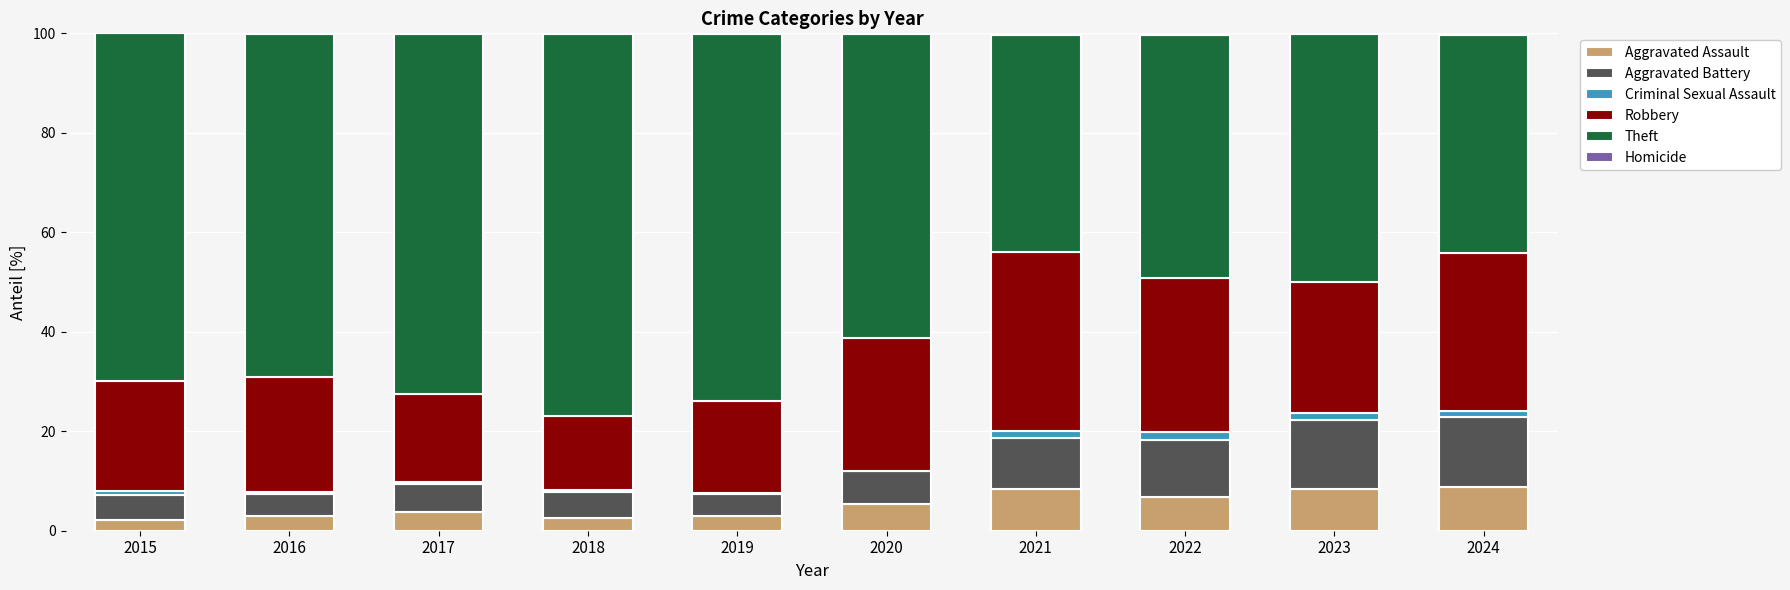

What is the total value across all series at 2022?

100.0